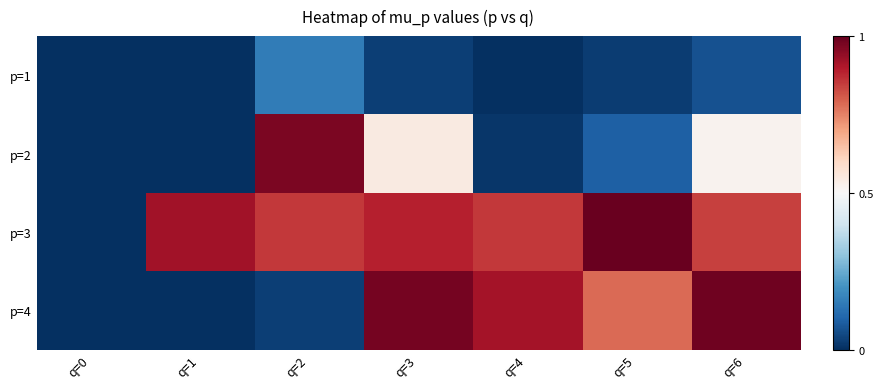

Which series changed the most between q=0 and q=5?

p=3